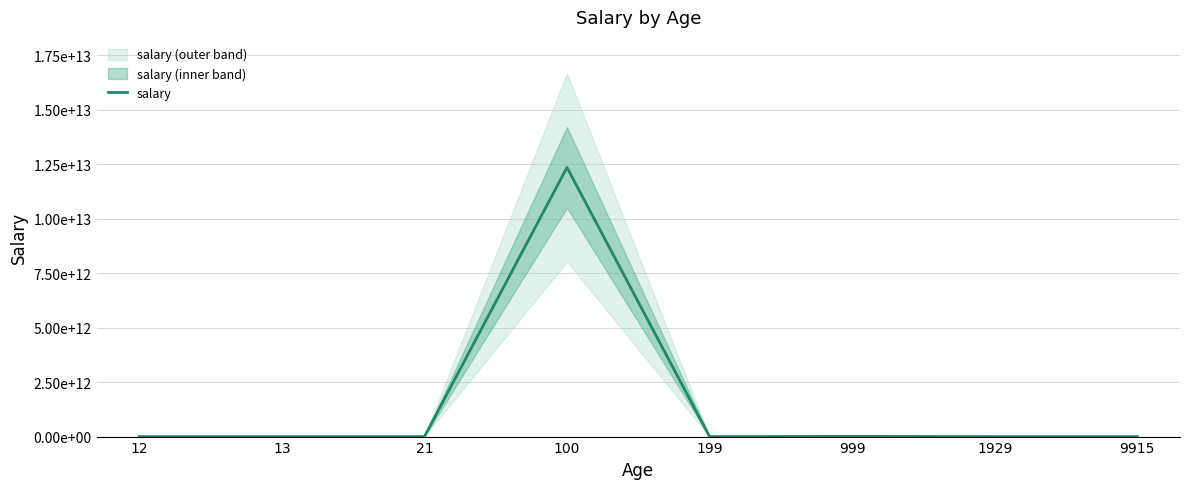

Approximately how many times larger is the value at 100 compared to 13?

57594570.5